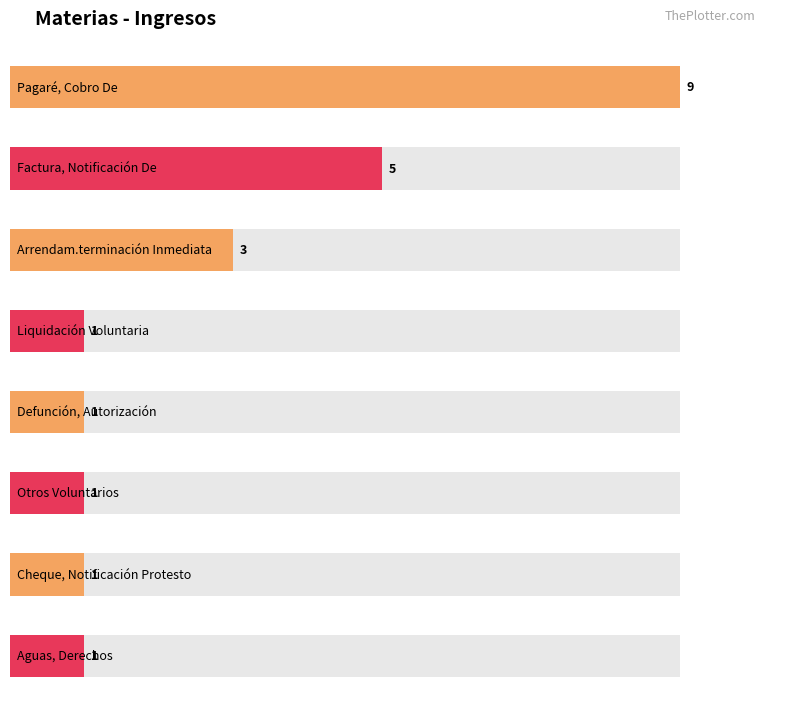

Reading left to right, extract all data points from this chart.

9	5	3	1	1	1	1	1